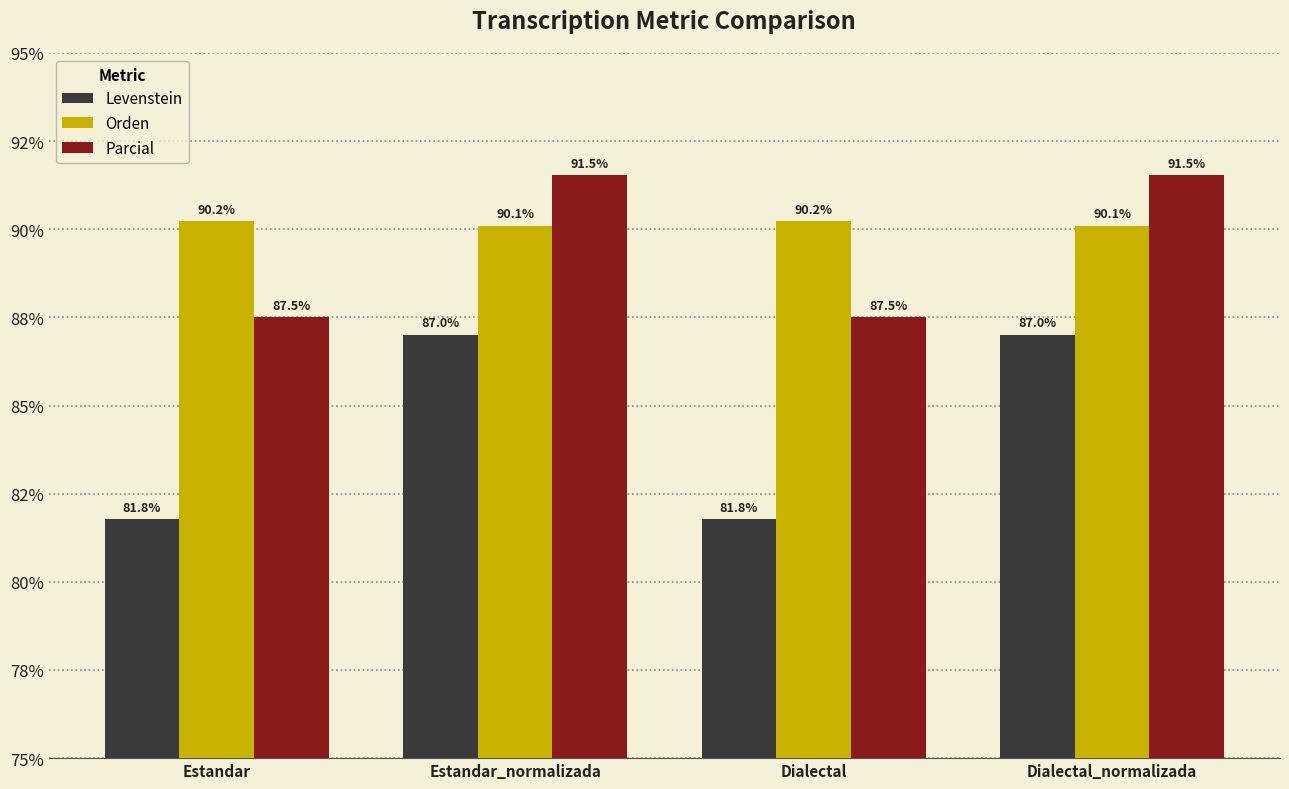

Where is Levenstein nearest to the value 84?

Estandar